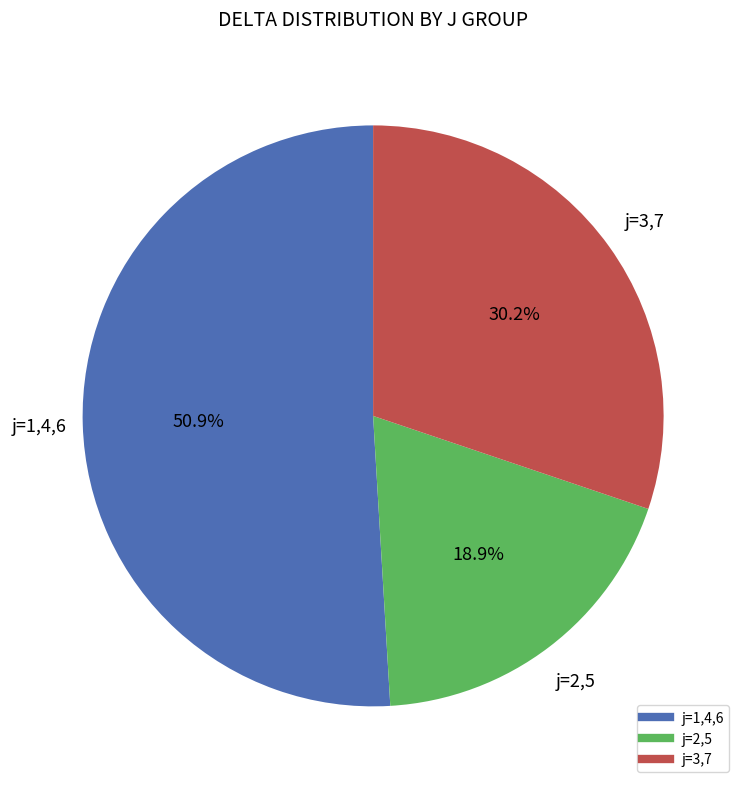

Does any single category account for the majority?

Yes